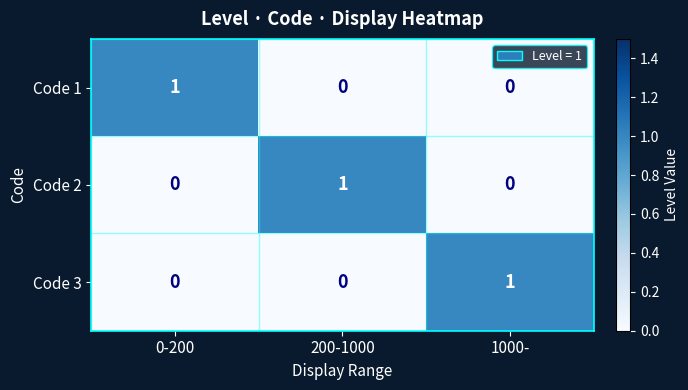

Count the Code 2 values in the range 0 to 1.

3